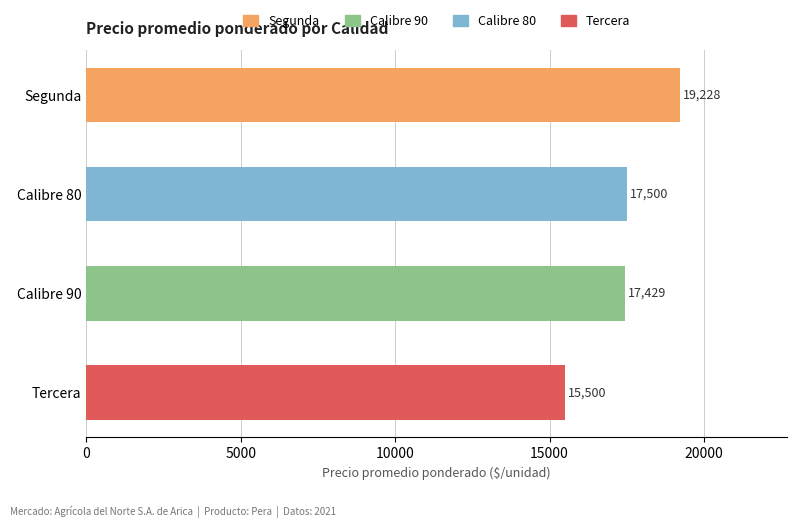

What is the value of the 3rd bar from the top?

17429